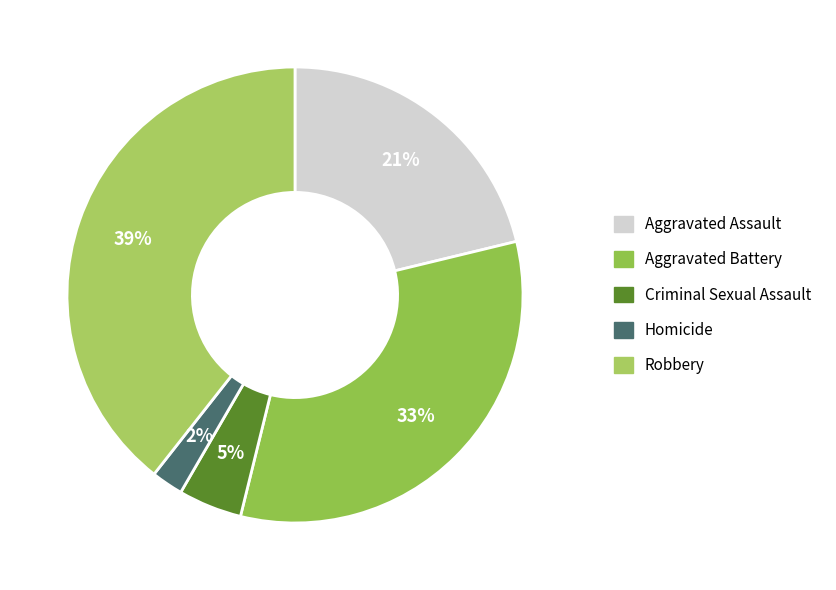

What percentage is the Criminal Sexual Assault slice, to the nearest percent?

5%